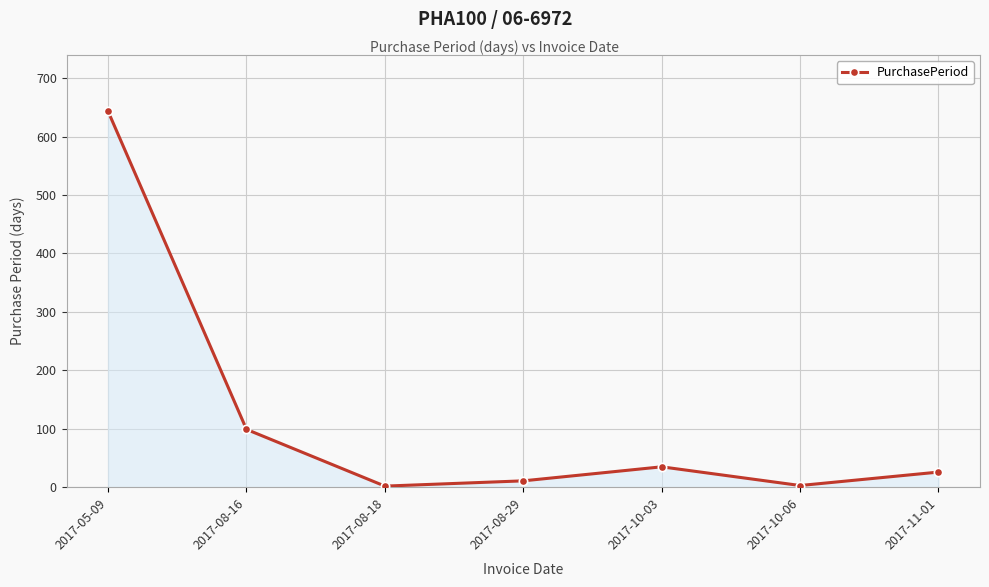

Where does the data first go above 26?

2017-05-09